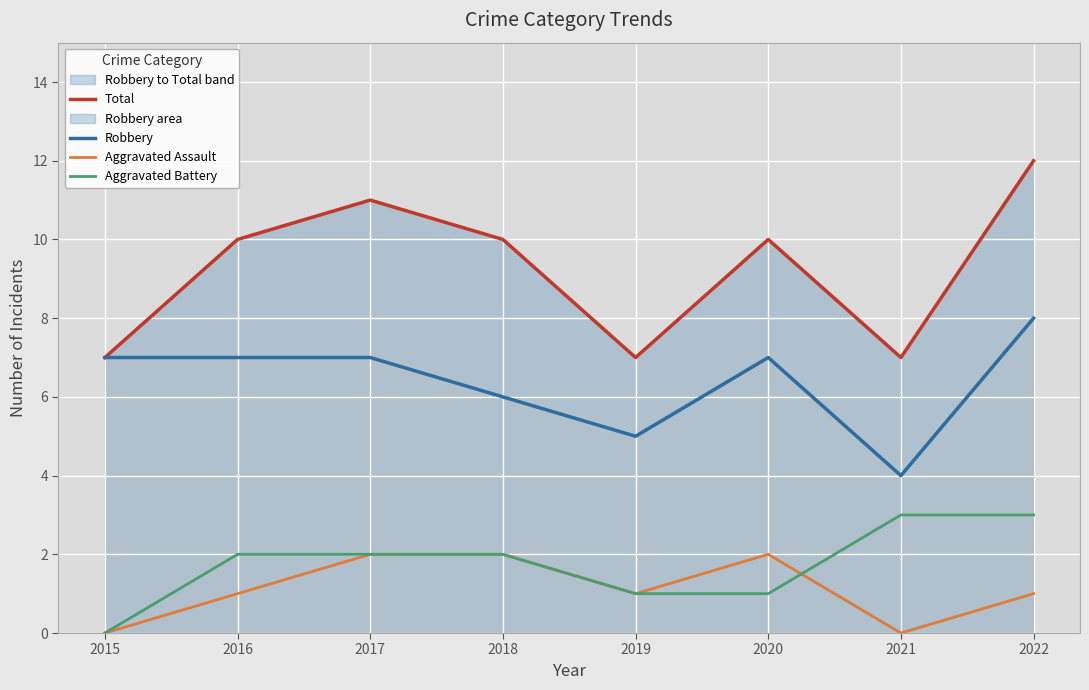

True or false: Aggravated Battery and Total cross at least once.

False